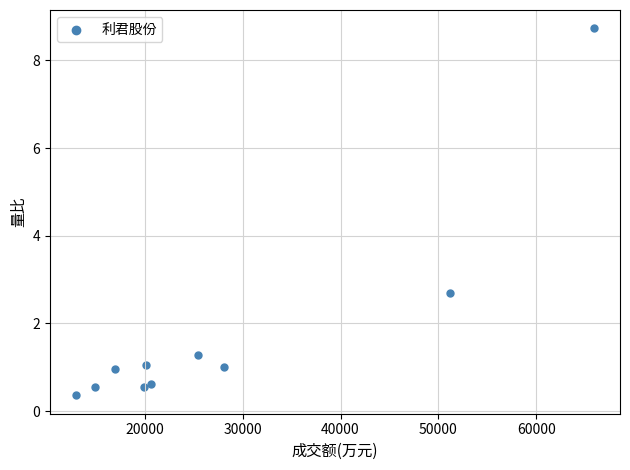

What is the range of X values (max minus min)?

52957.0